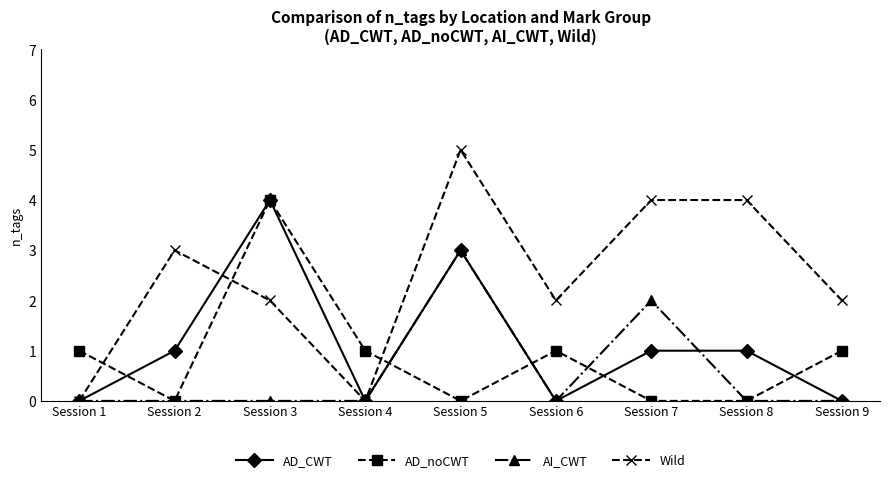

What value does the AI_CWT series have at Session 5?

3